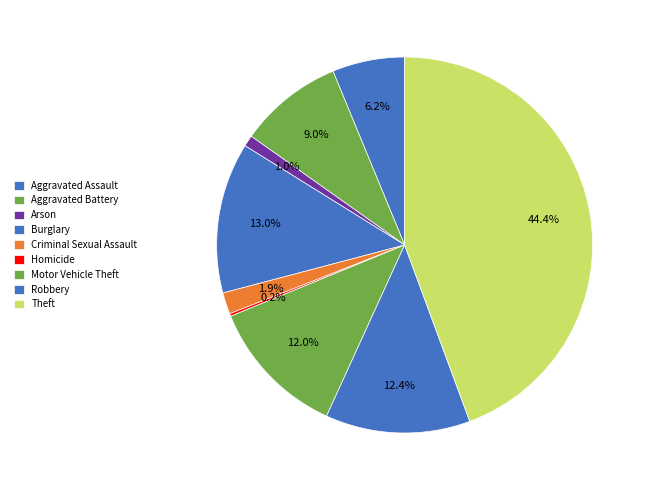

What percentage is the Arson slice, to the nearest percent?

1%